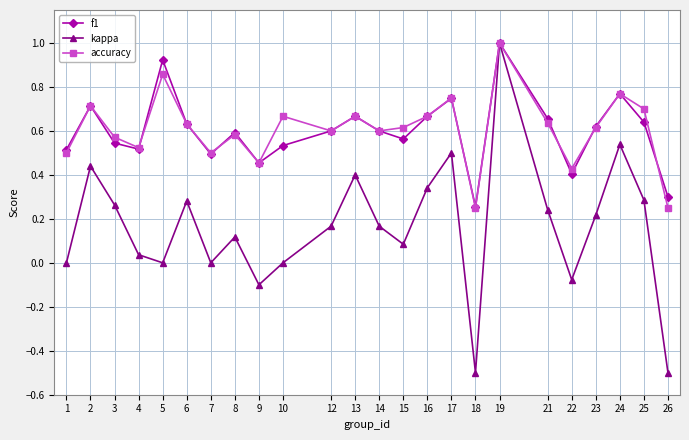

The f1 series shows 0.2 at 12. True or false?

False